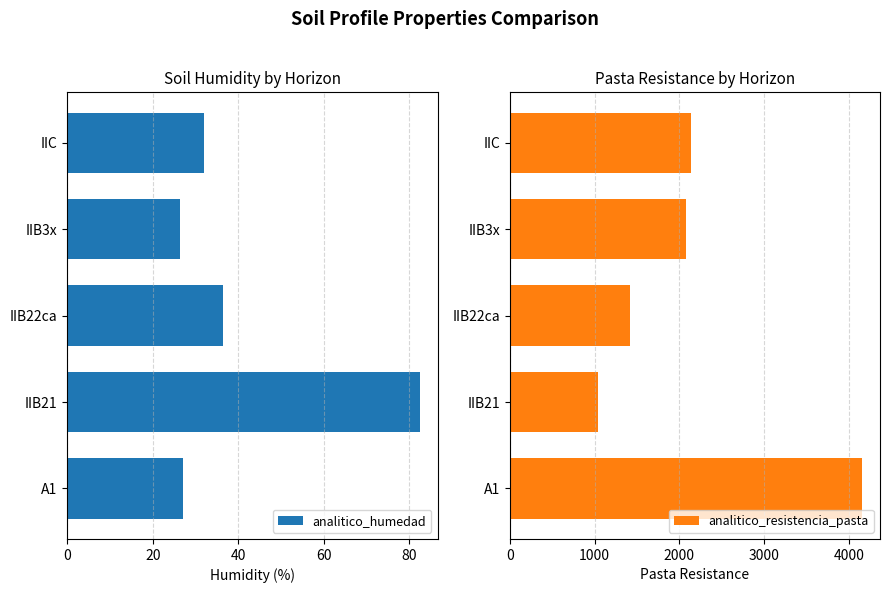

List the labels in order of analitico_resistencia_pasta value, smallest first.

IIB21, IIB22ca, IIB3x, IIC, A1